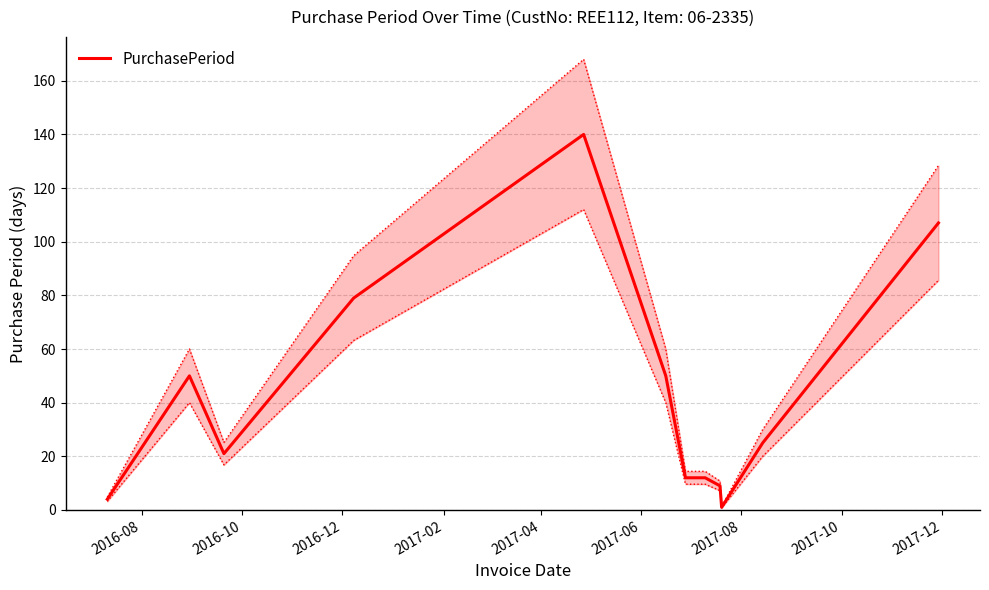

What is the difference between the second highest and minimum values?

106